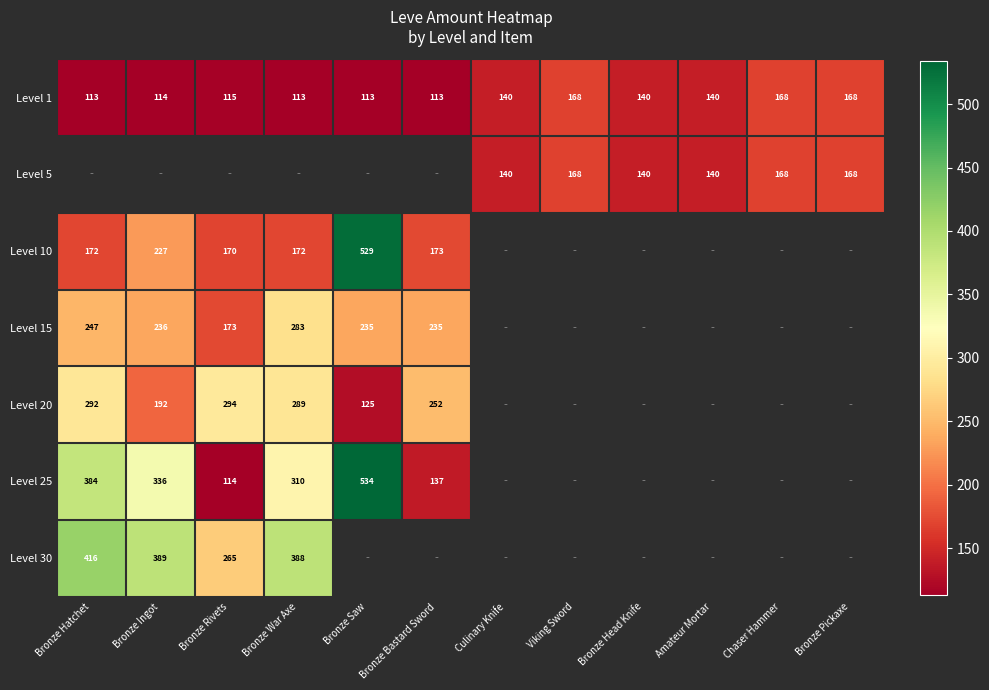

Is it true that Level 25 equals 207 at Bronze Bastard Sword?

False